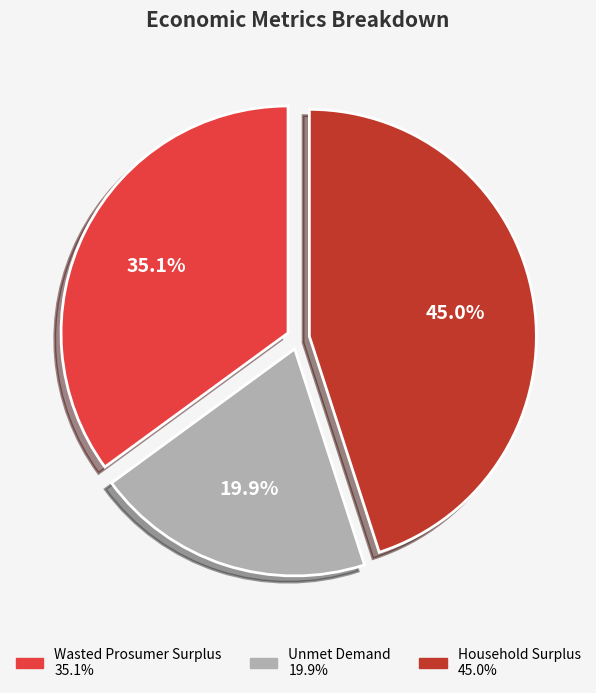

To the nearest percent, what is the difference between the largest and smallest slice percentages?

25%